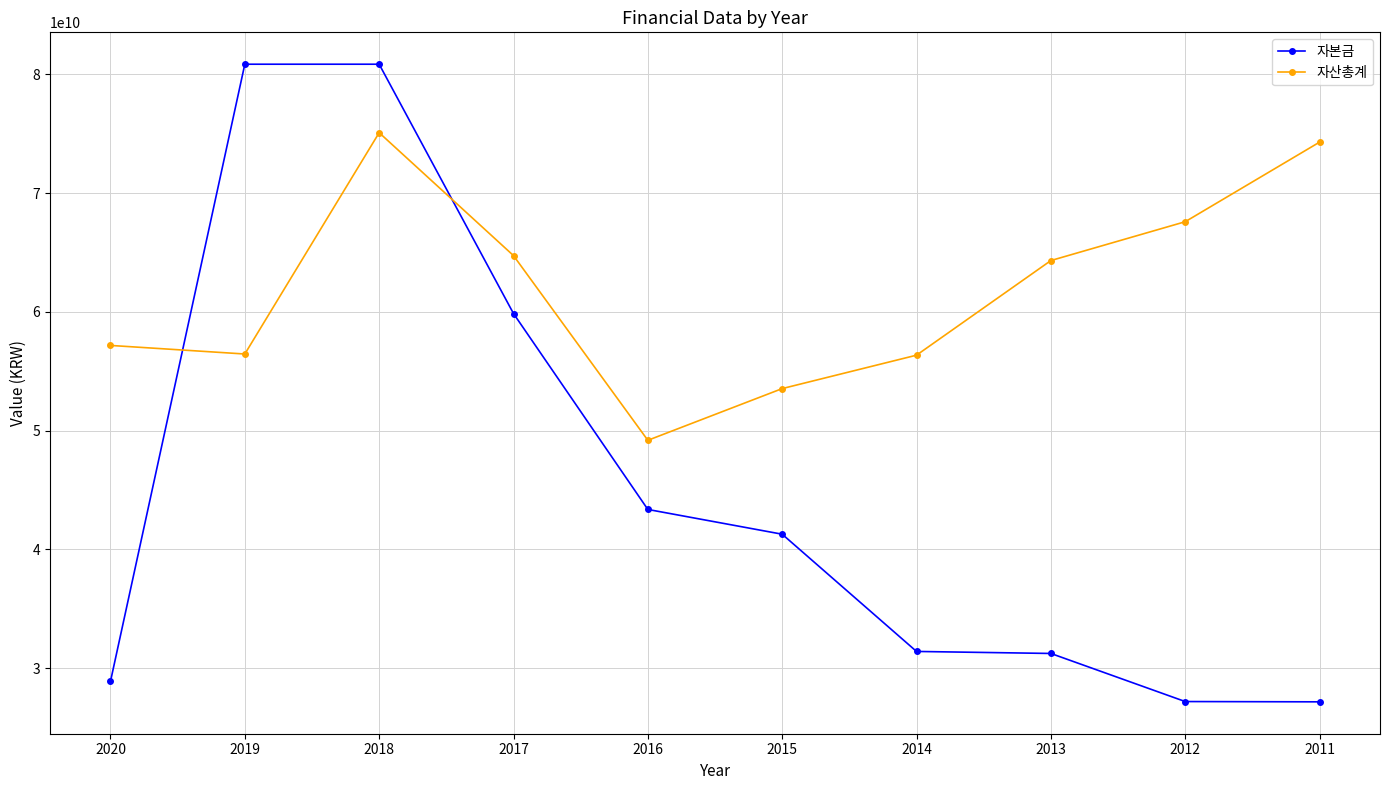

Does the chart have visible grid lines?

Yes